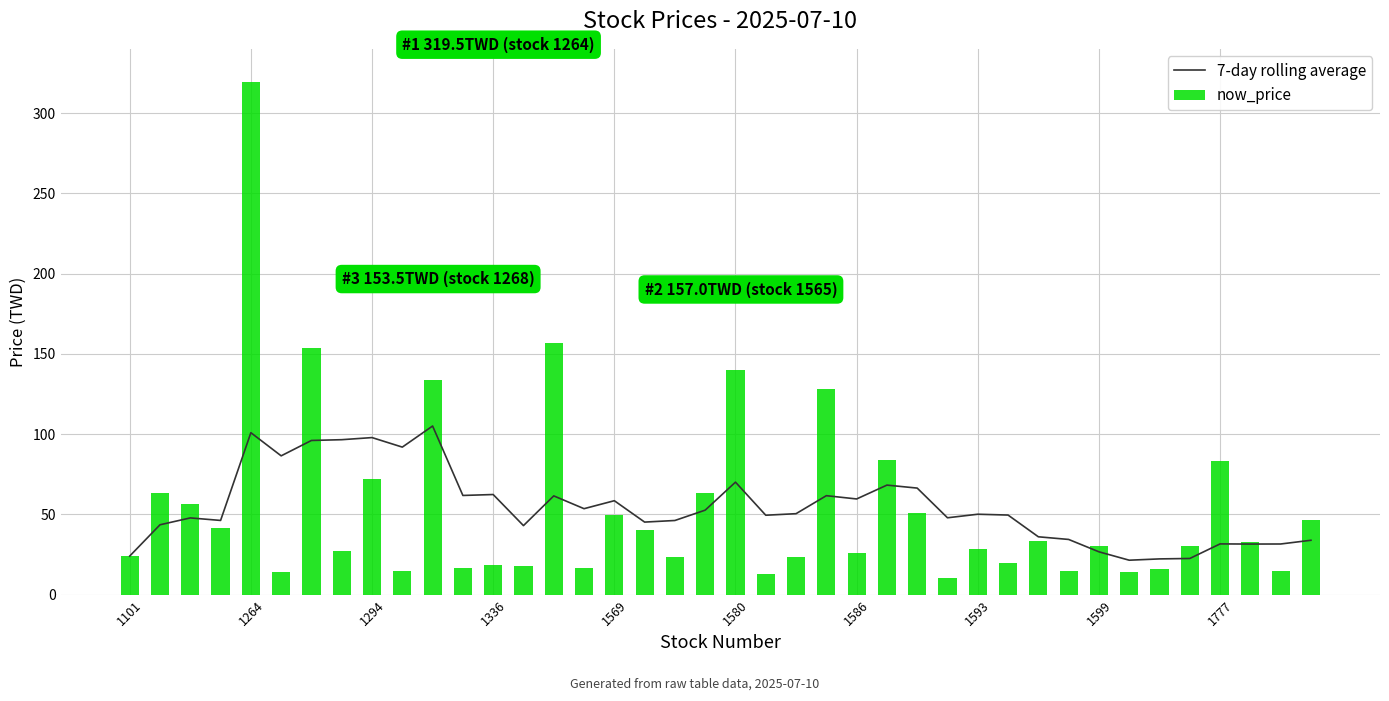

What is the minimum value for now_price?

10.5